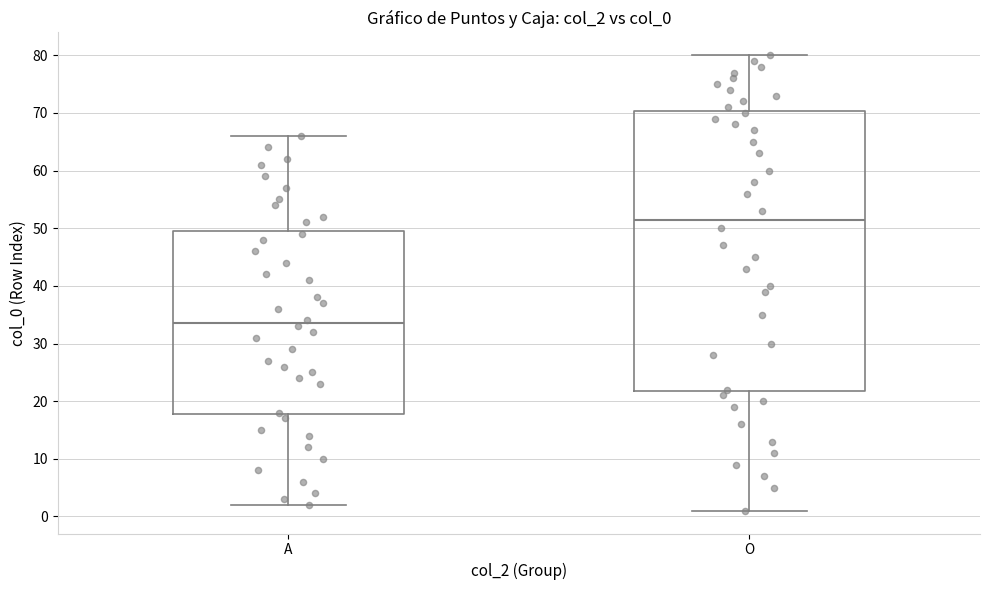

Where is the lower edge of the box for A on the y-axis? The values are not printed on the chart, so give them approximately, as read against the axis.

18